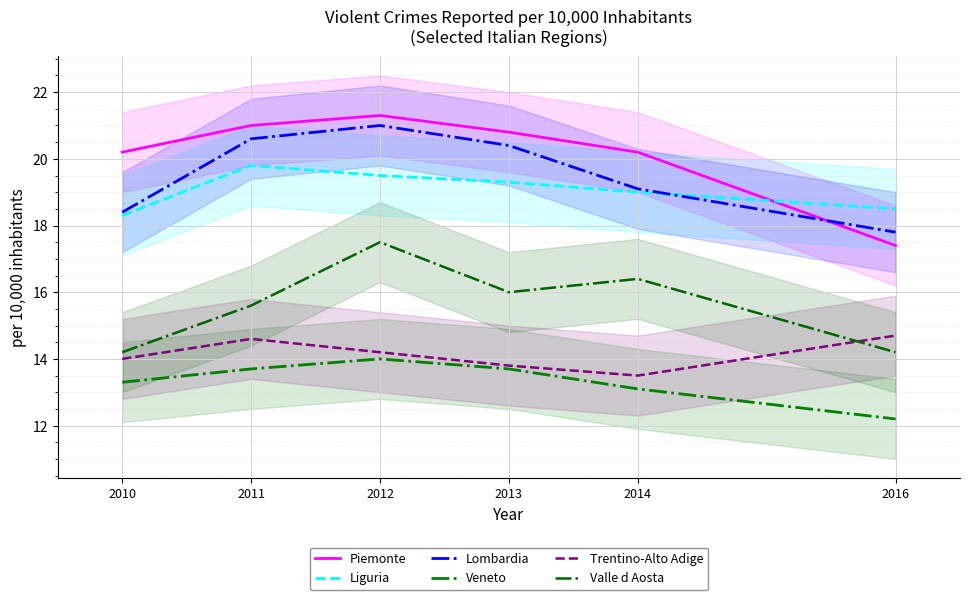

Which category has the lowest value across all series?

2016